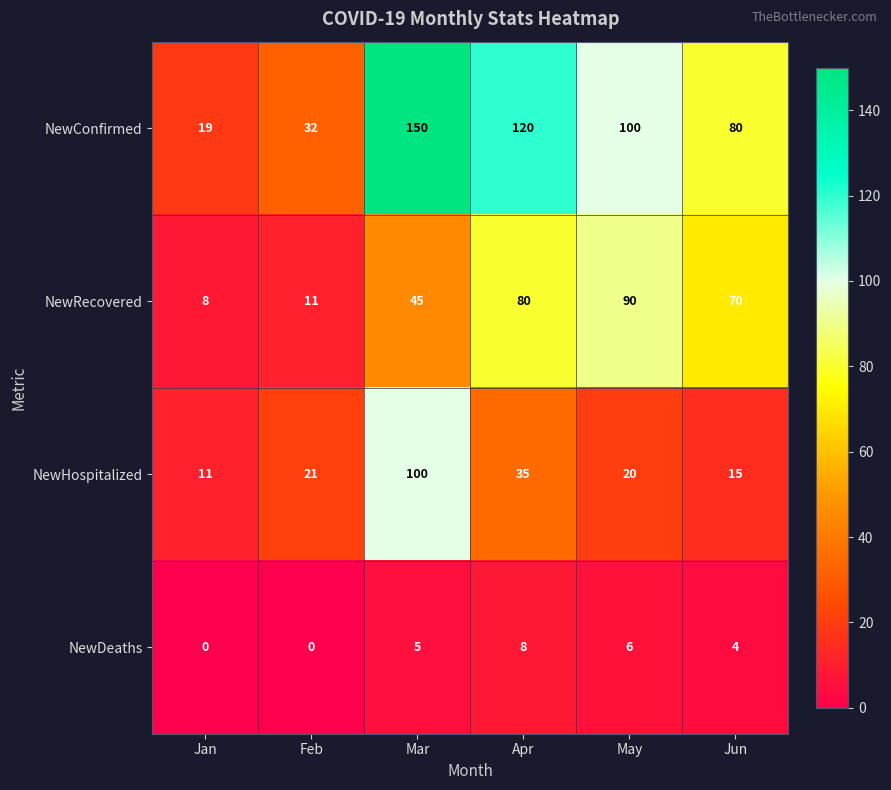

What is the difference between the second highest and second lowest values in the NewDeaths series?

6